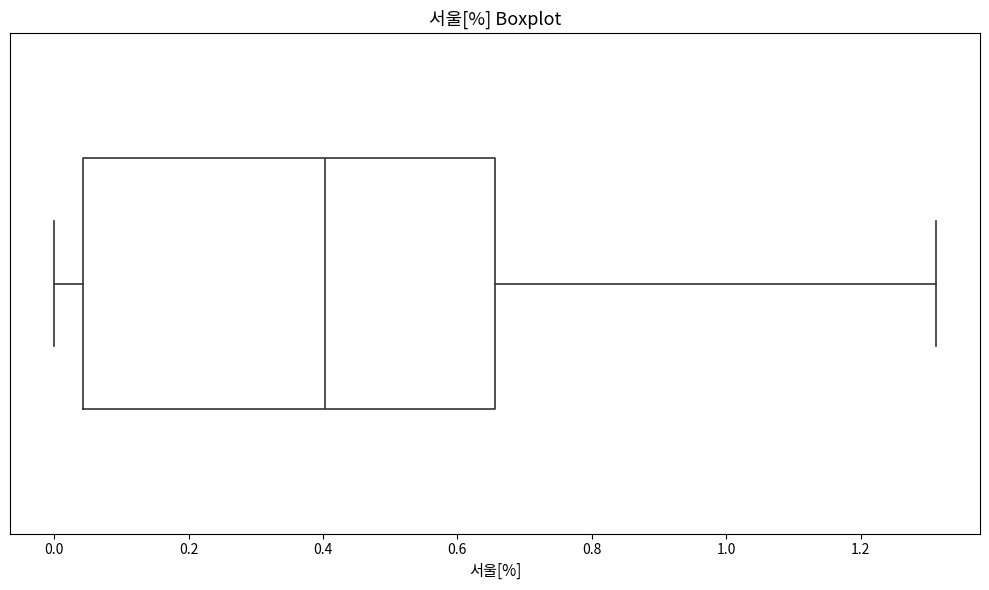

Read this box plot against the x-axis: the position of the median line, the range covered by the box, and the ends of both whiskers. The values are not printed on the chart, so give them approximately, as read against the axis.

median 0.40, box 0.04 to 0.66, whiskers 0.00 to 1.32